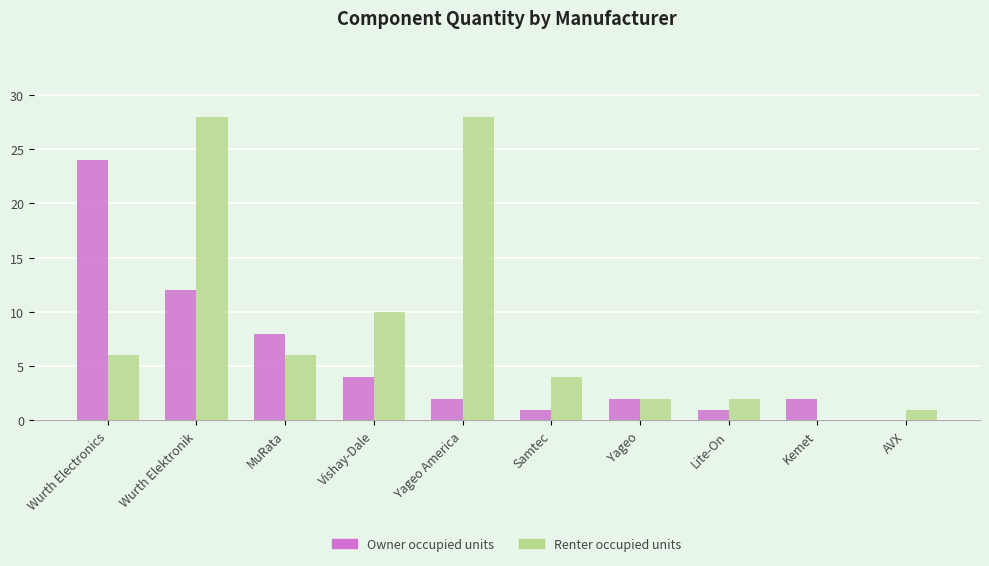

What is the sum of all Renter occupied units values?

87